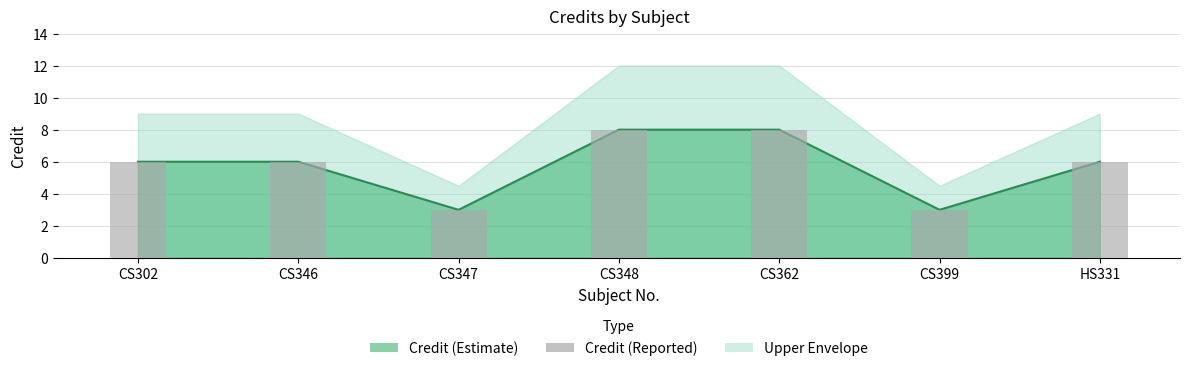

The chart shows a value of 8 at CS362. True or false?

True